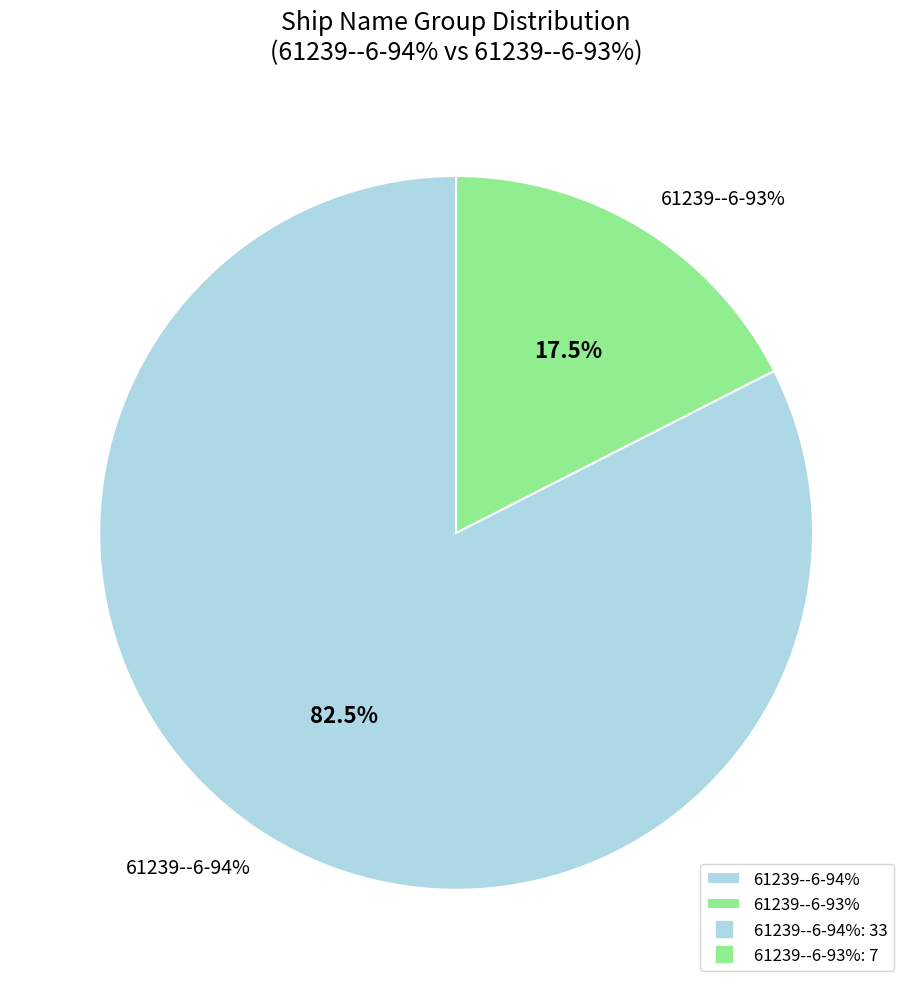

Combined, do 13 and 15 account for over 50%?

No